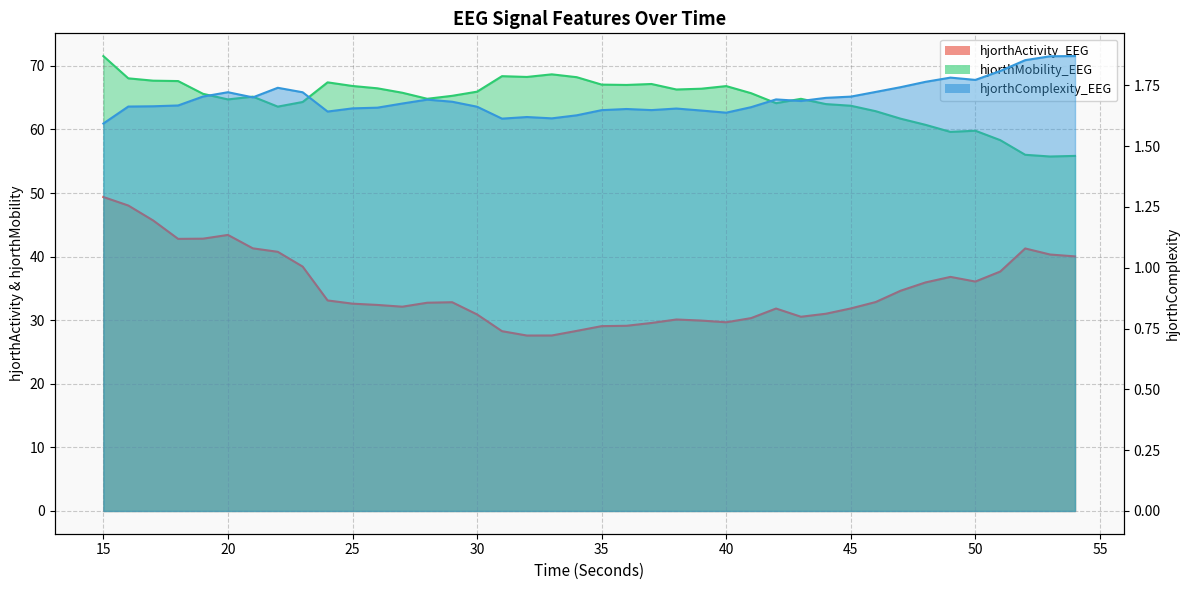

What is the difference between the second highest and second lowest values in the hjorthMobility_EEG series?

12.8